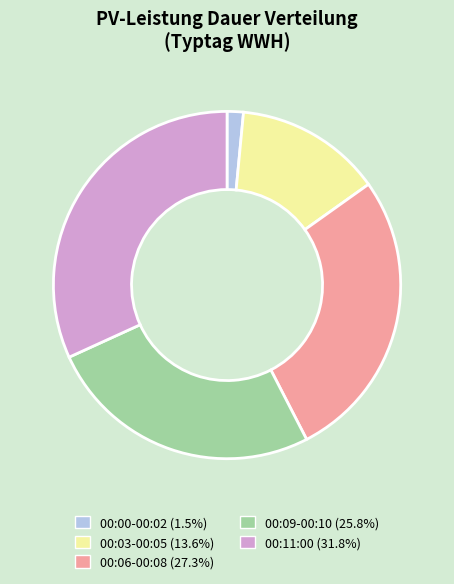

Is there any slice that represents more than half of the pie?

No